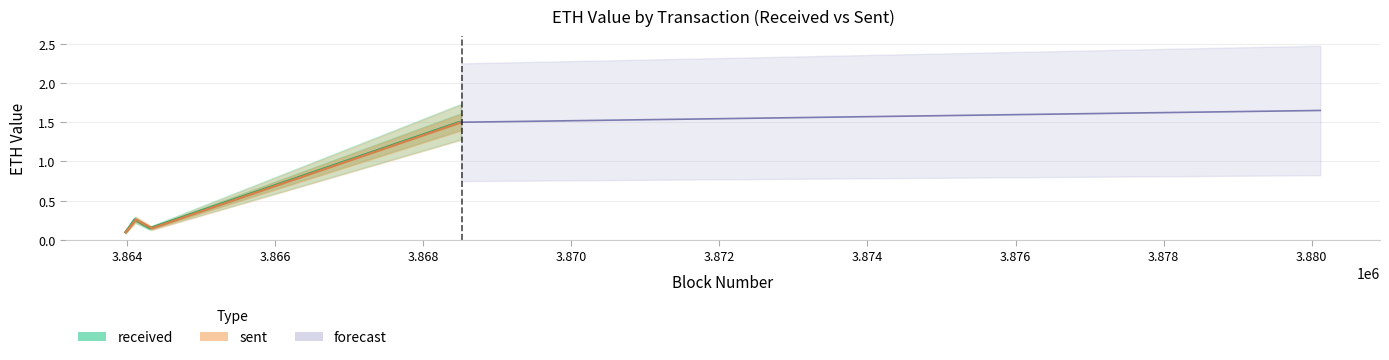

What value does the sent series have at 1?

0.3